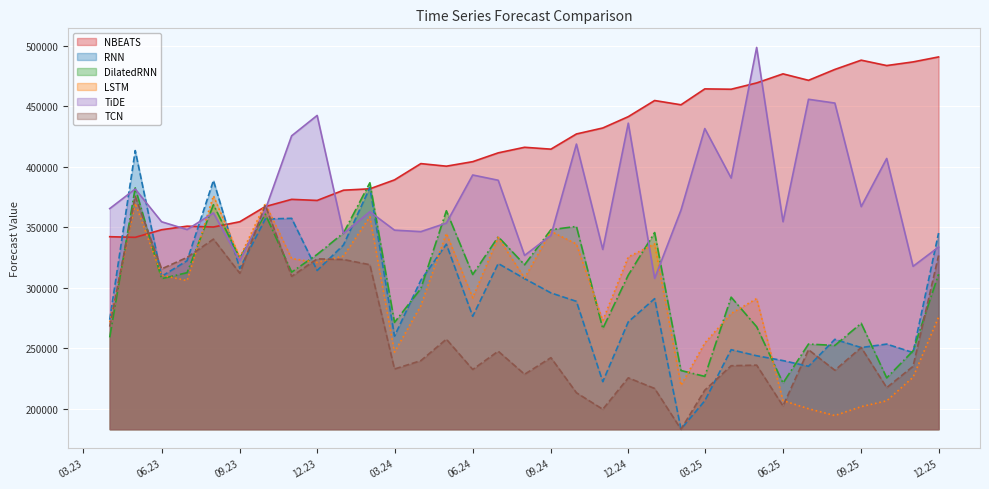

What is the minimum value shown in the chart?

183259.3